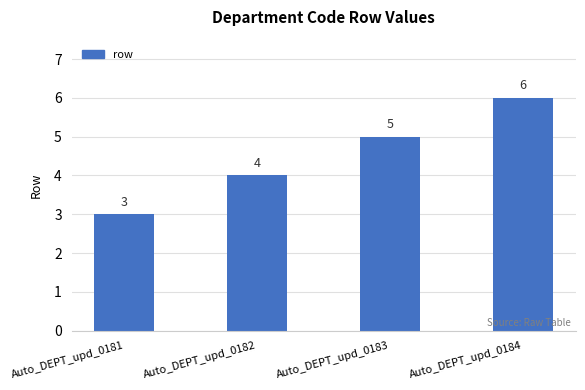

Which has a higher value, Auto_DEPT_upd_0184 or Auto_DEPT_upd_0181?

Auto_DEPT_upd_0184